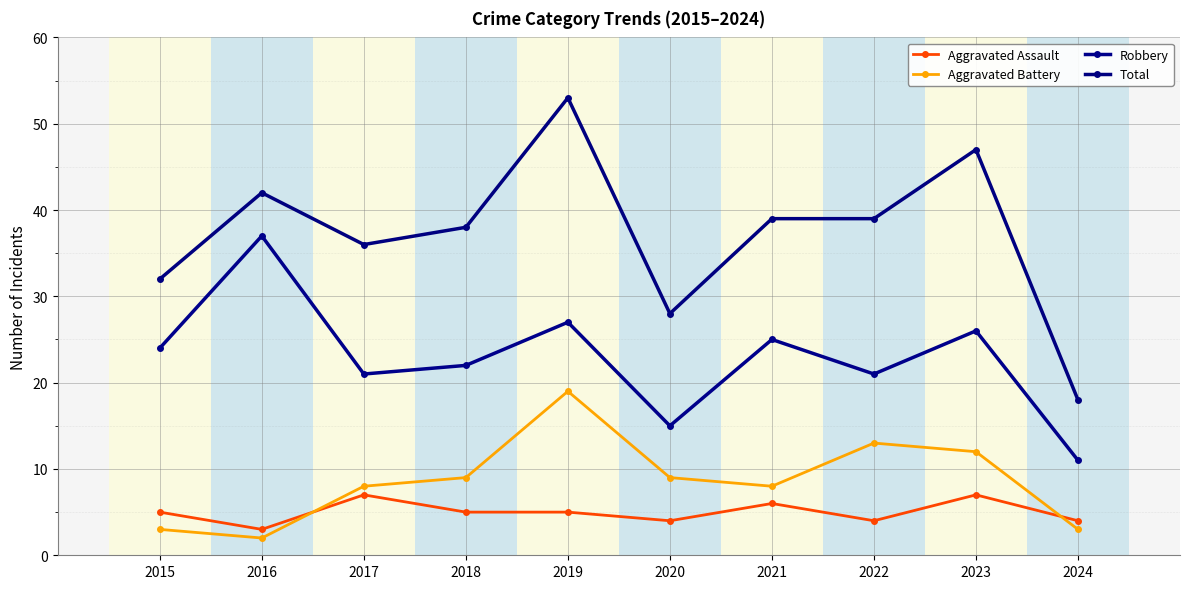

How many Aggravated Assault values are between 4 and 6?

7